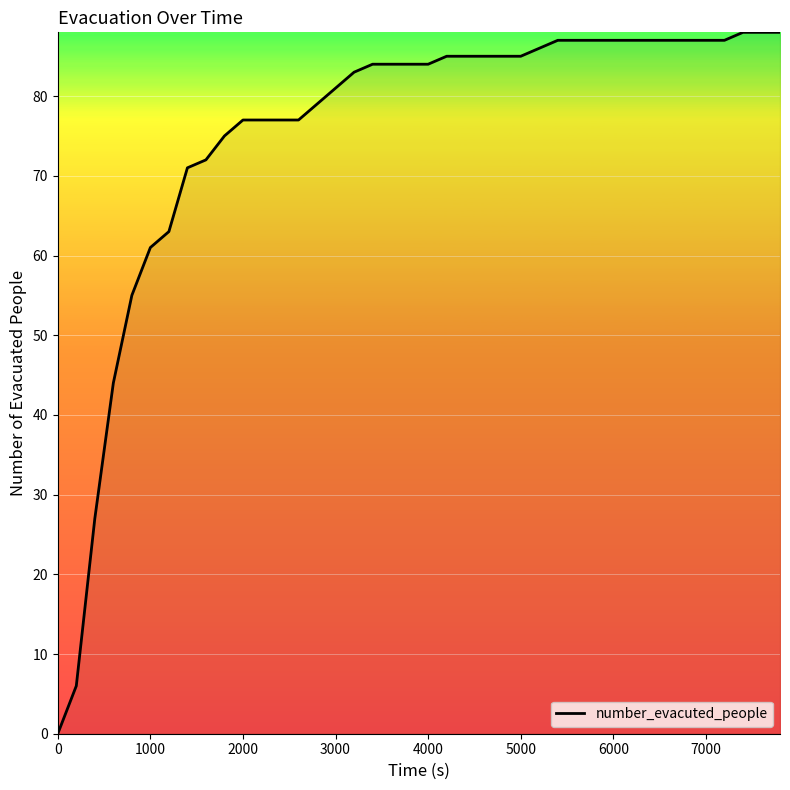

What is the difference between the maximum and minimum values?

88